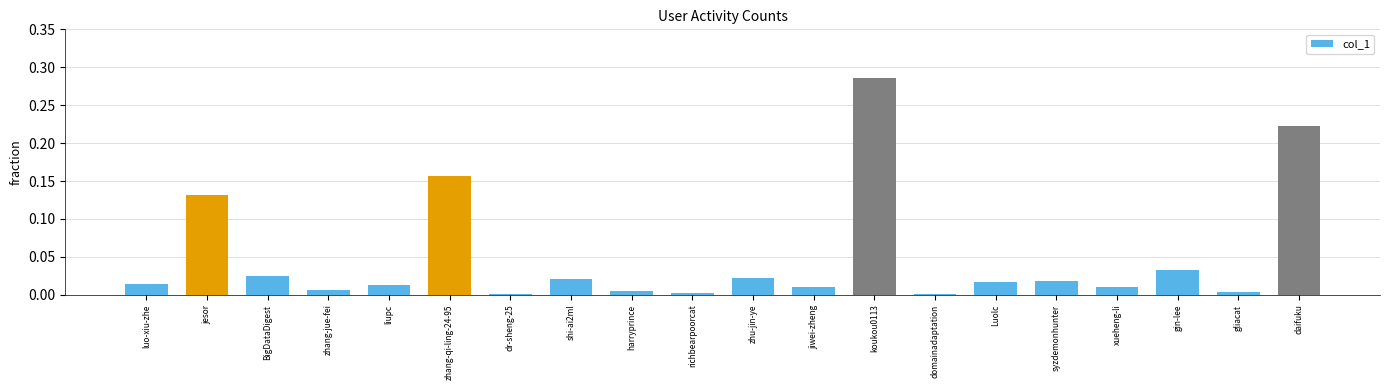

Which category has the highest value across all series?

koukou0113